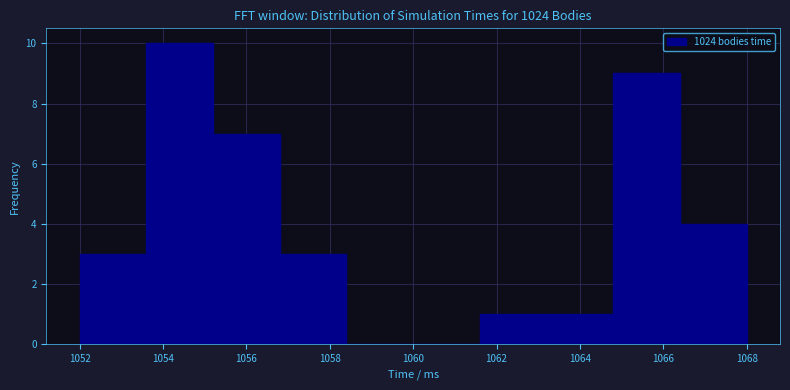

Reading left to right, list every bar in this chart as the range it spans on the x-axis followed by its height. The values are not printed on the chart, so give them approximately, as read against the axis.

1052.0 to 1053.6: 3
1053.6 to 1055.2: 10
1055.2 to 1056.8: 7
1056.8 to 1058.4: 3
1058.4 to 1060.0: 0
1060.0 to 1061.6: 0
1061.6 to 1063.2: 1
1063.2 to 1064.8: 1
1064.8 to 1066.4: 9
1066.4 to 1068.0: 4